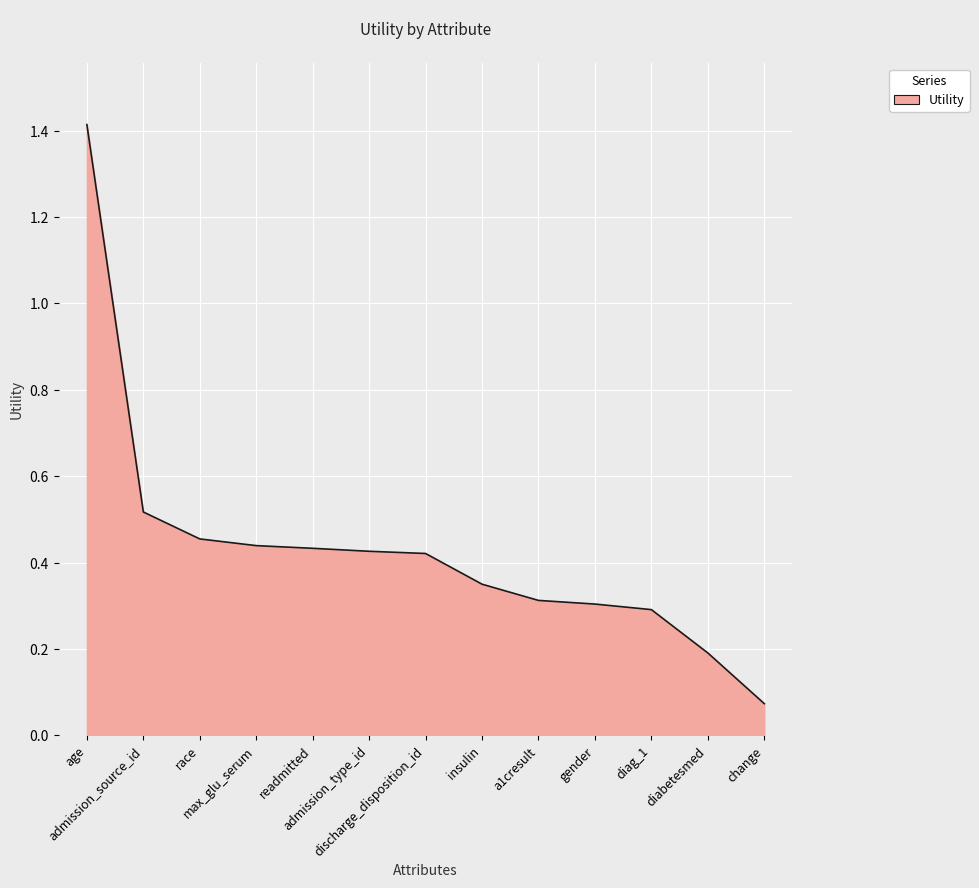

What is the difference between the maximum and minimum values?

1.3